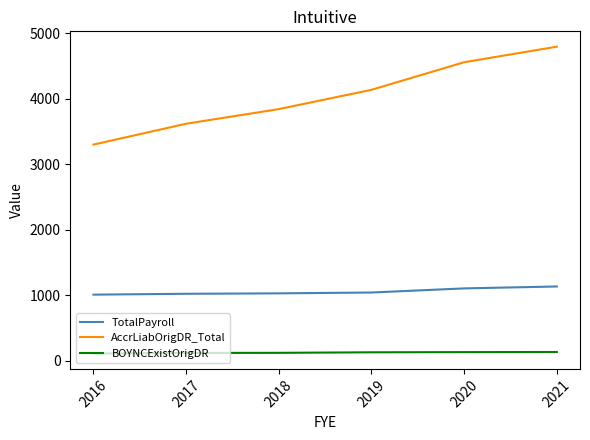

Where does the TotalPayroll series first go above 1040?

2019